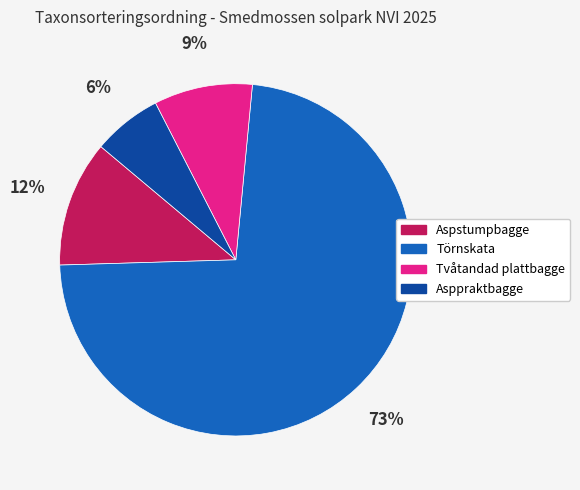

The Aspstumpbagge slice represents 21% of the pie. True or false?

False